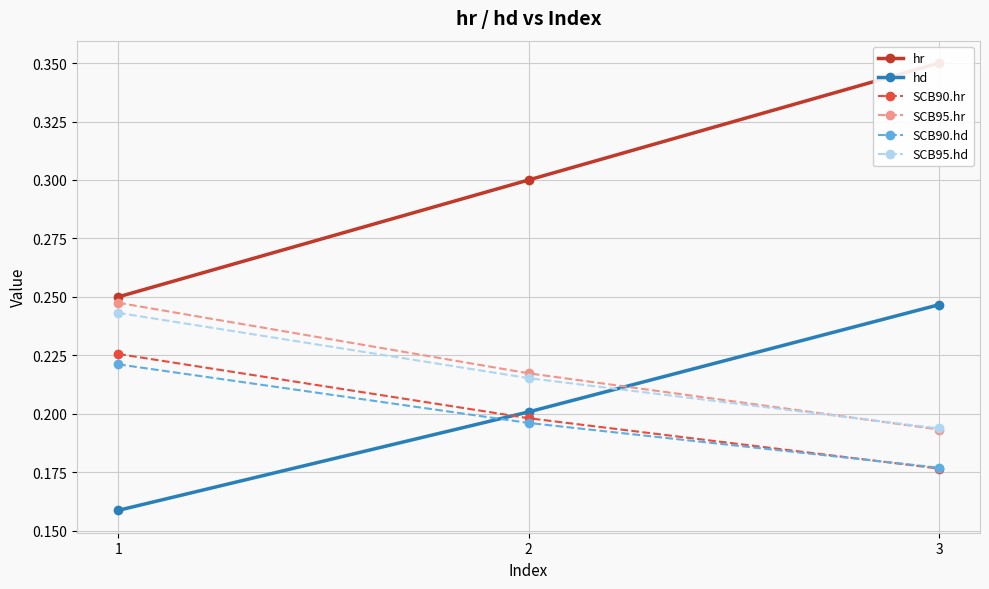

List the labels in order of hd value, smallest first.

1, 2, 3